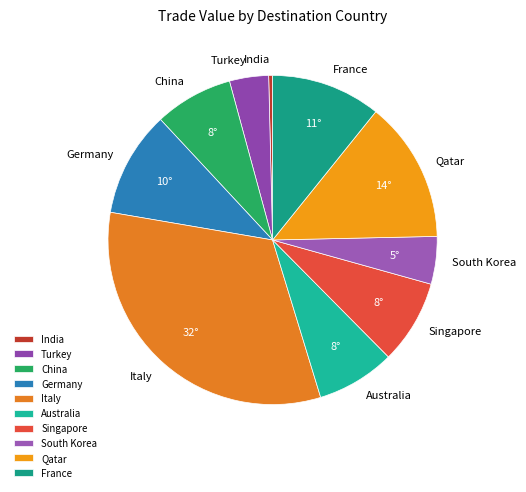

Does Singapore represent more than half of the total?

No